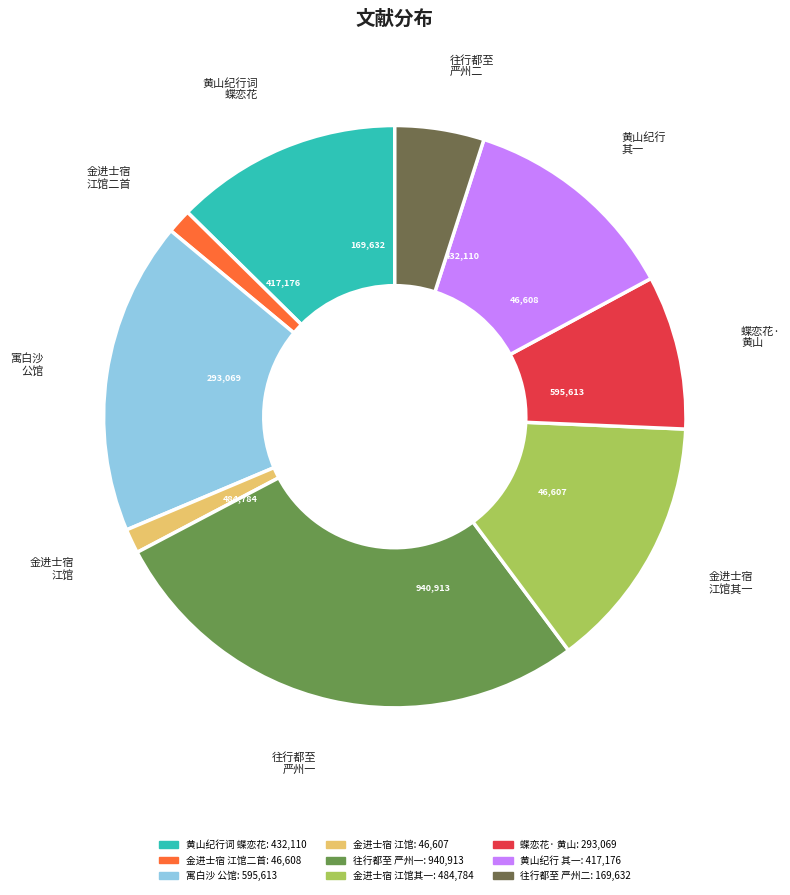

Rank the categories by value from highest to lowest.

往行都至严州乌驻馆阻水留二日, 寓白沙公馆阻海寇四日风利渡海次日抵英利遇陈自所同宿驿西偏, 金进士宿江馆阻雨连夕二首 其一, 黄山纪行词八首录三 蝶恋花 黄山宾馆阻雨作, 黄山纪行词八首录三 蝶恋花 其一 黄山宾馆阻雨作, 蝶恋花·黄山宾馆阻雨作, 往行都至严州乌驻馆阻水留二日, 金进士宿江馆阻雨连夕二首, 金进士宿江馆阻雨连夕